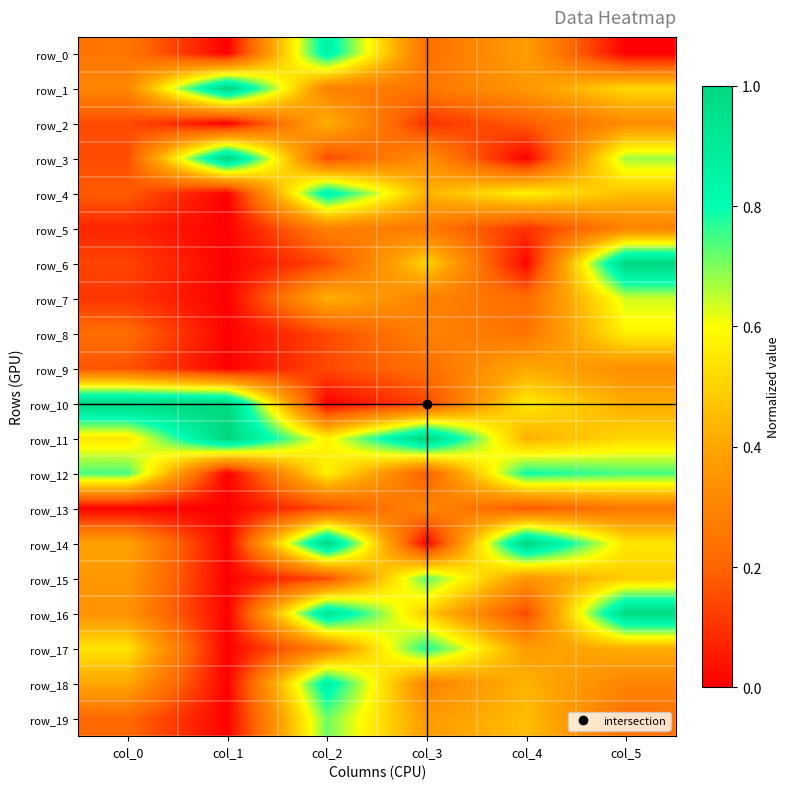

List the series in order of their peak value, lowest first.

row_5, row_13, row_9, row_2, row_8, row_7, row_19, row_15, row_17, row_12, row_0, row_4, row_18, row_16, row_1, row_3, row_6, row_10, row_11, row_14